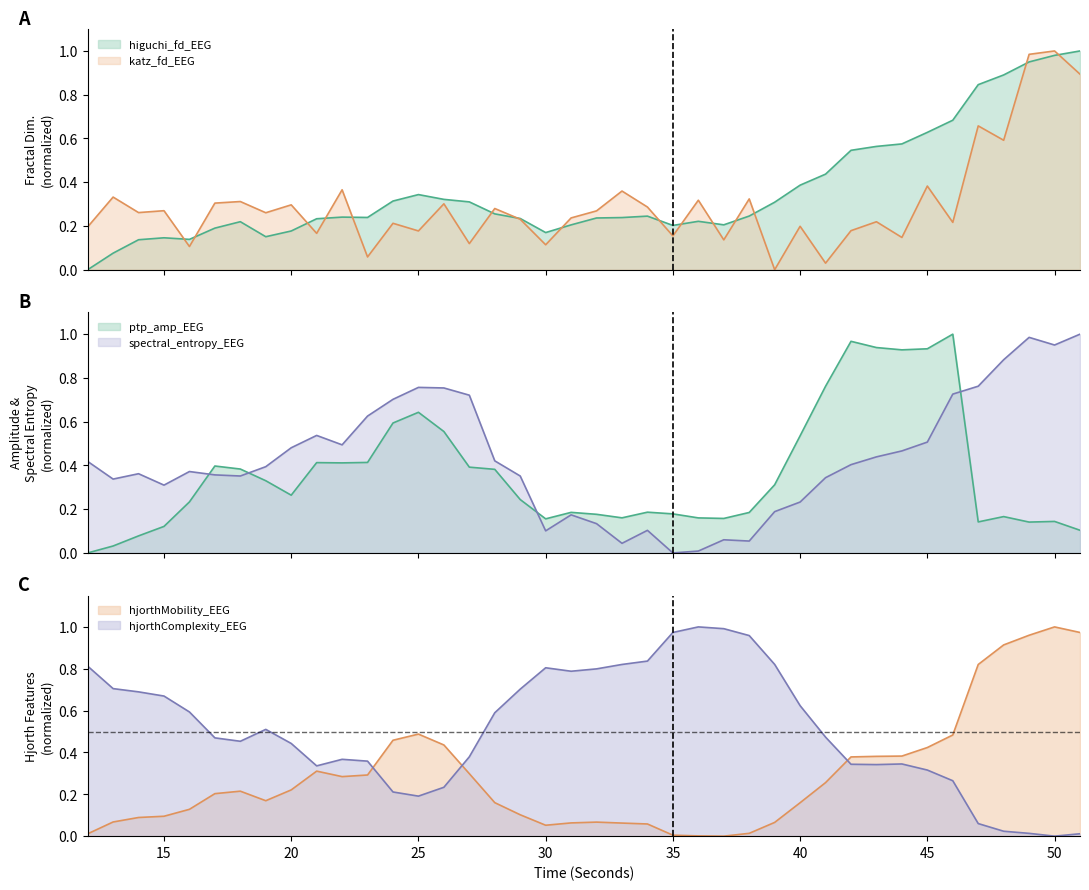

Which series has the largest total across all categories?

hjorthComplexity_EEG